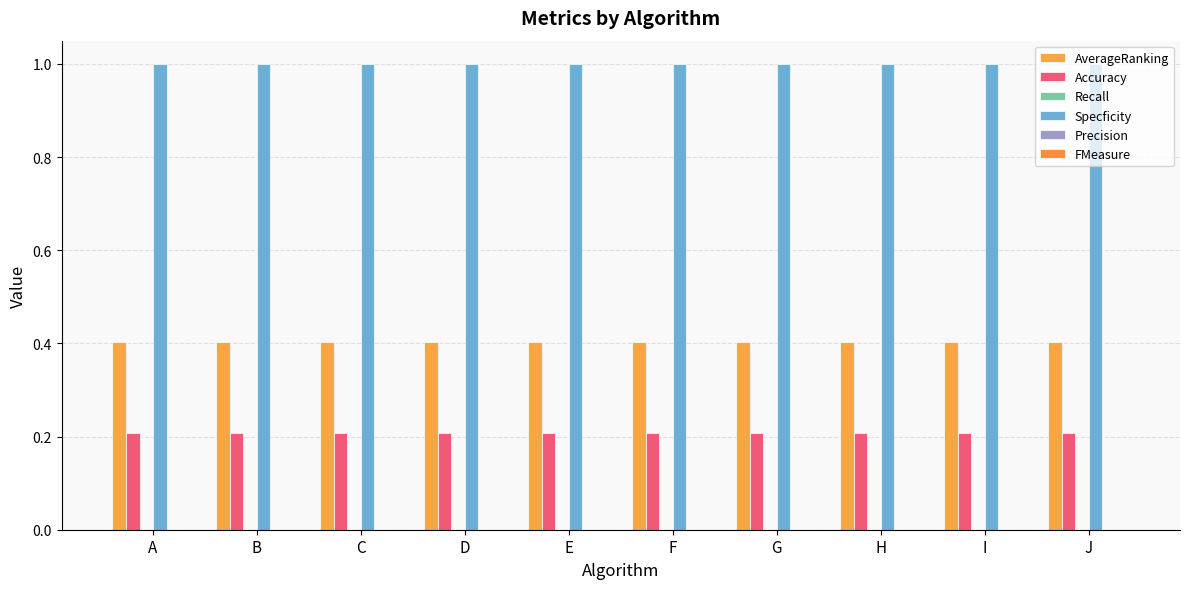

Count the number of categories in the chart.

10